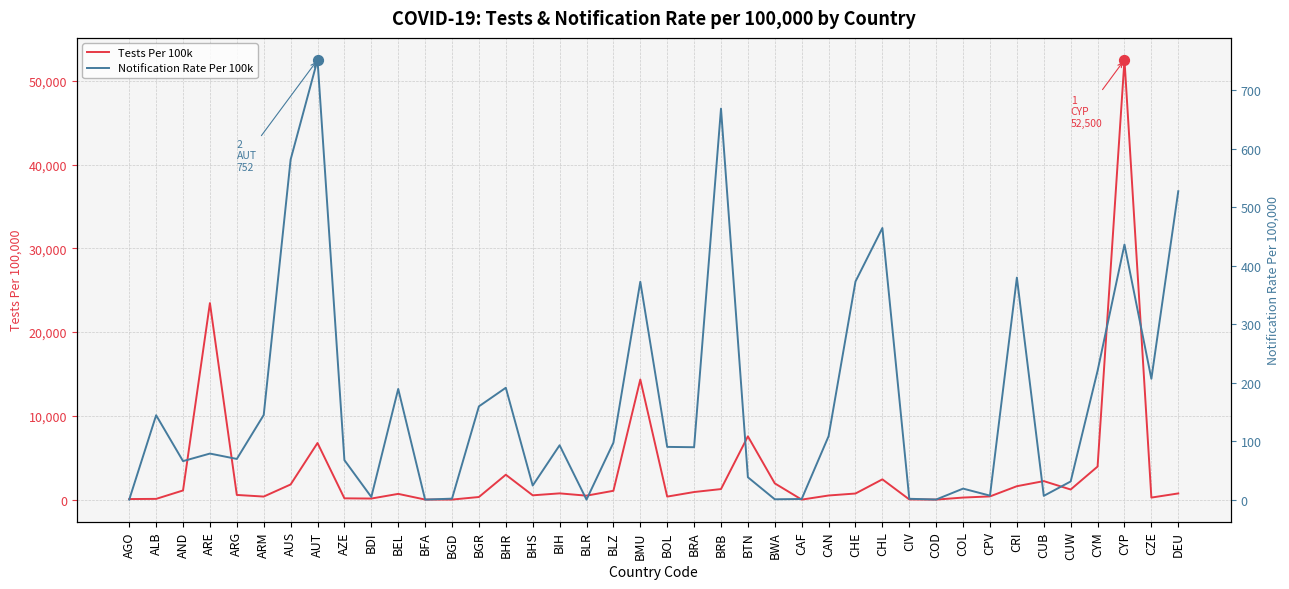

At how many categories does at least one series exceed 16505?

2